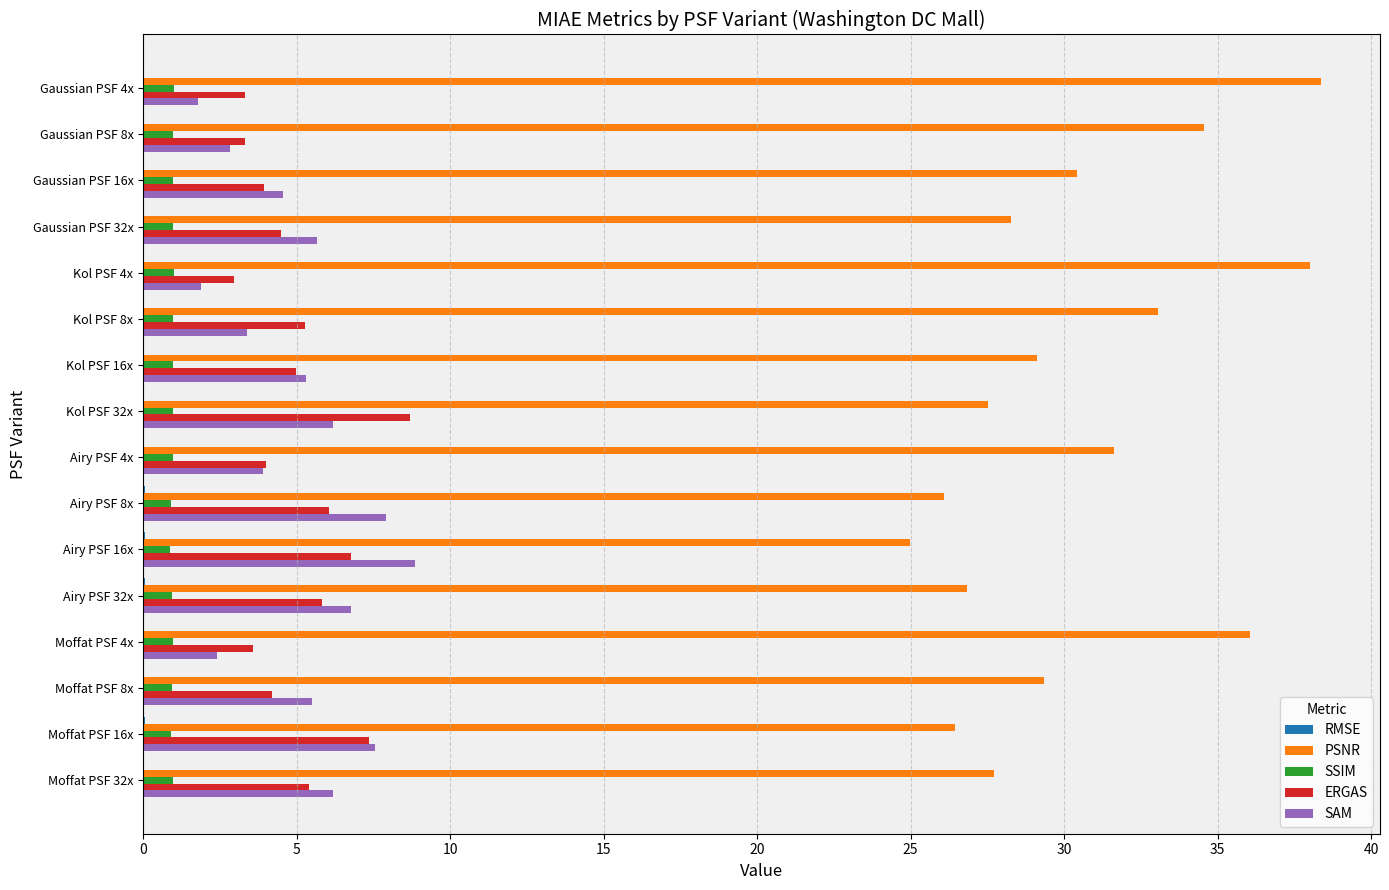

Which series has the largest total across all categories?

PSNR